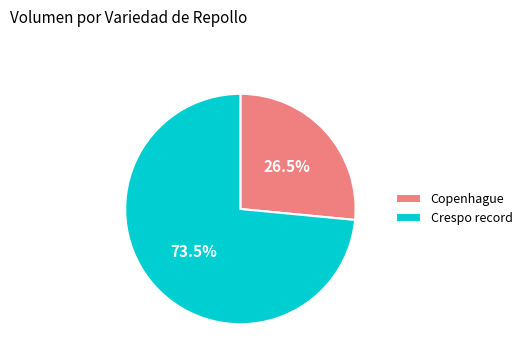

Which category has the biggest portion of the pie?

Crespo record